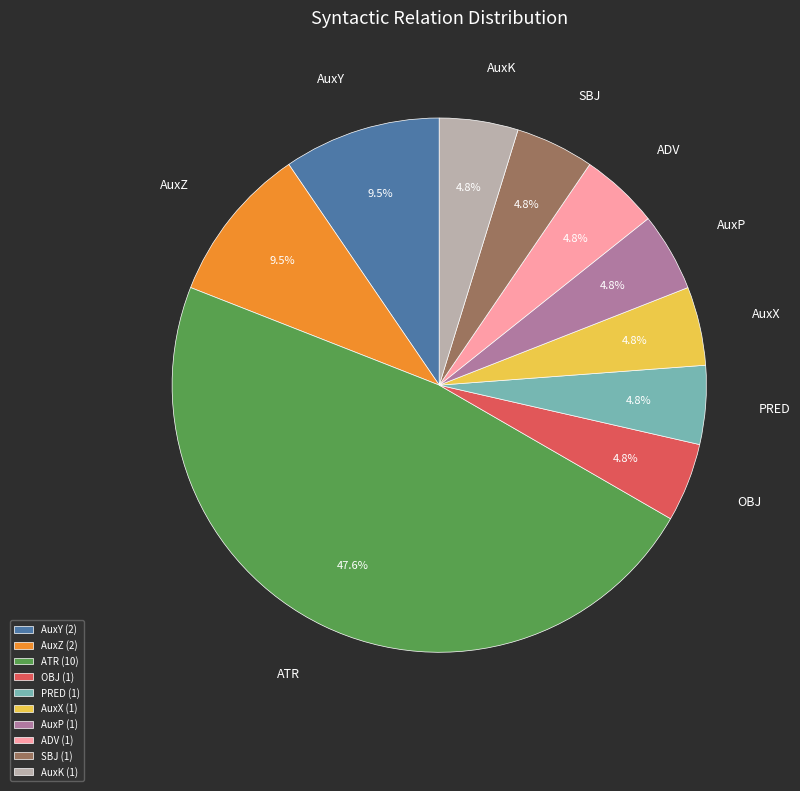

What is the ratio of the value at PRED to the value at SBJ?

1.0